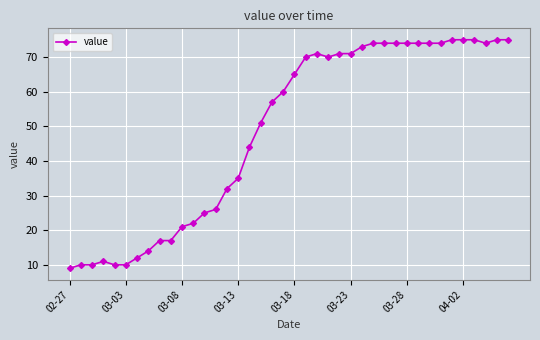

What is the smallest value displayed?

9